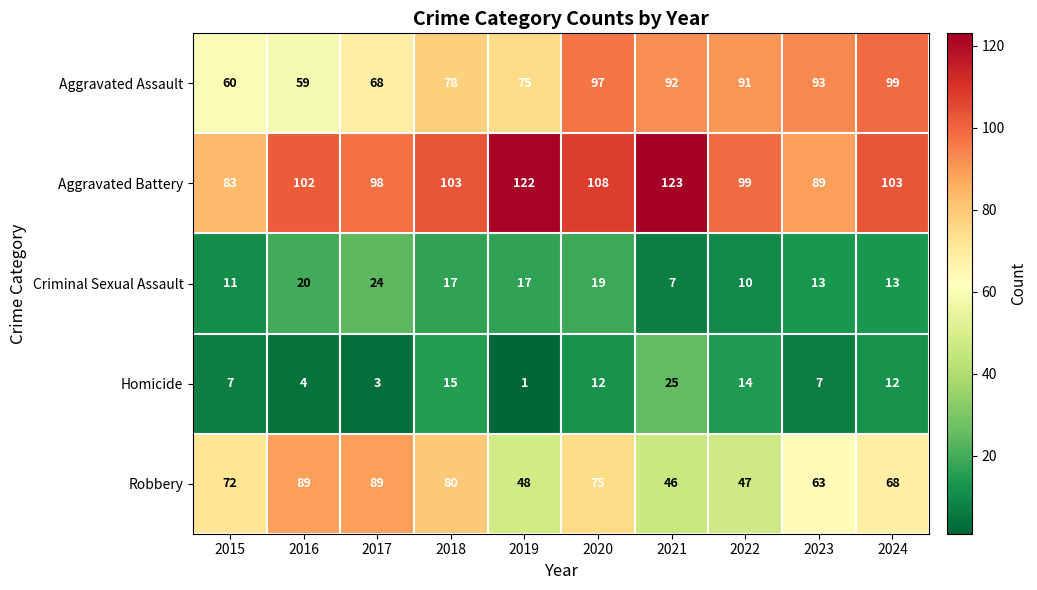

The value of Criminal Sexual Assault at 2024 is 3. True or false?

False